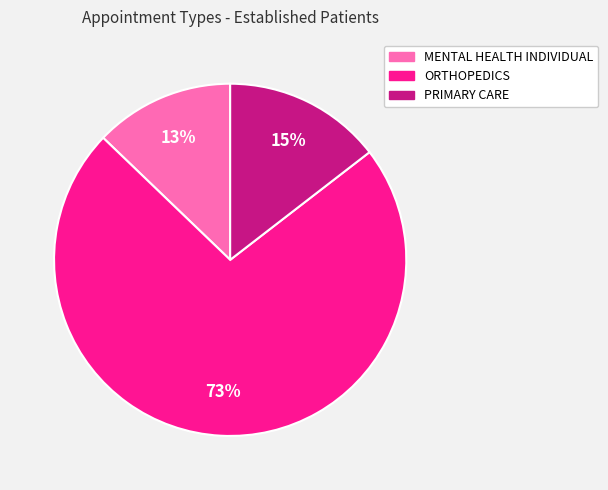

Is there any slice that represents more than half of the pie?

Yes